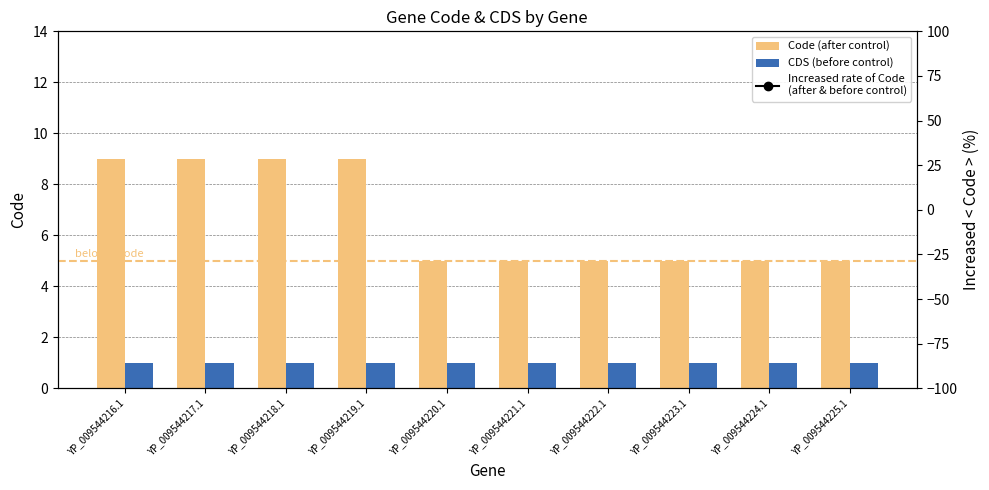

Which category has the lowest value in the Code (after control) series?

YP_009544220.1